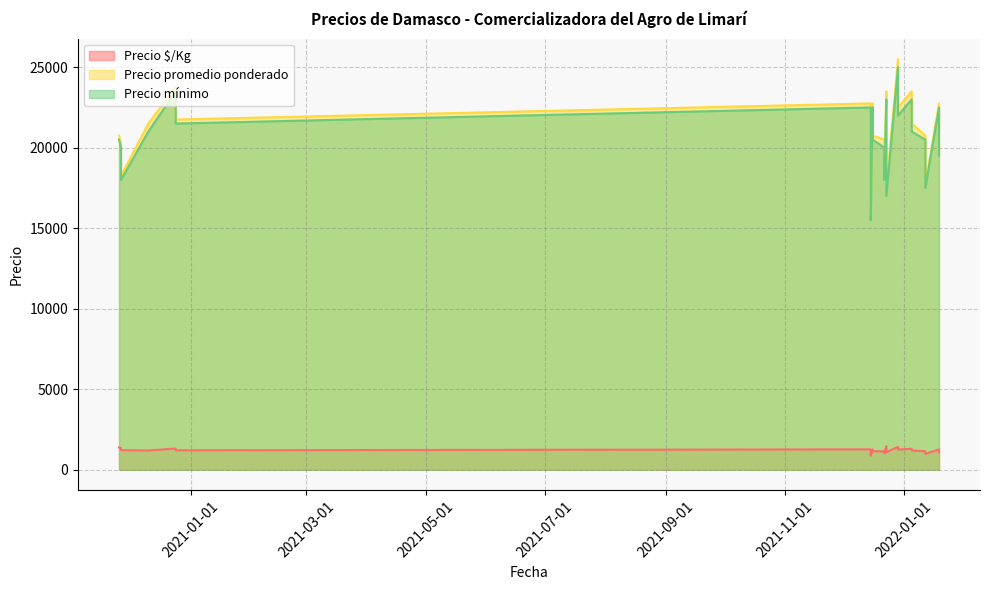

In Precio $/Kg, how many points are lower than both neighbors (excluding endpoints)?

9